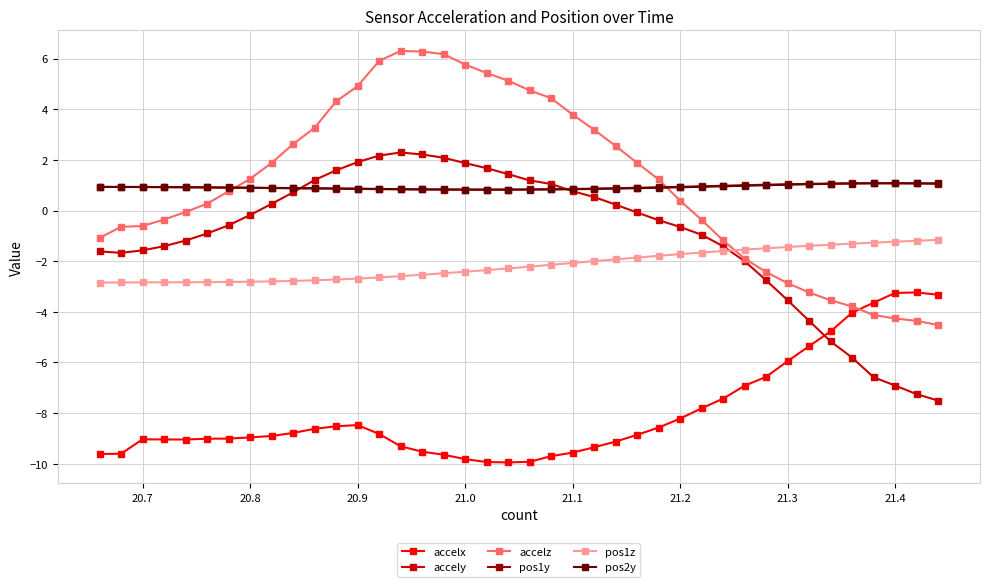

True or false: pos1z and pos2y cross at least once.

False